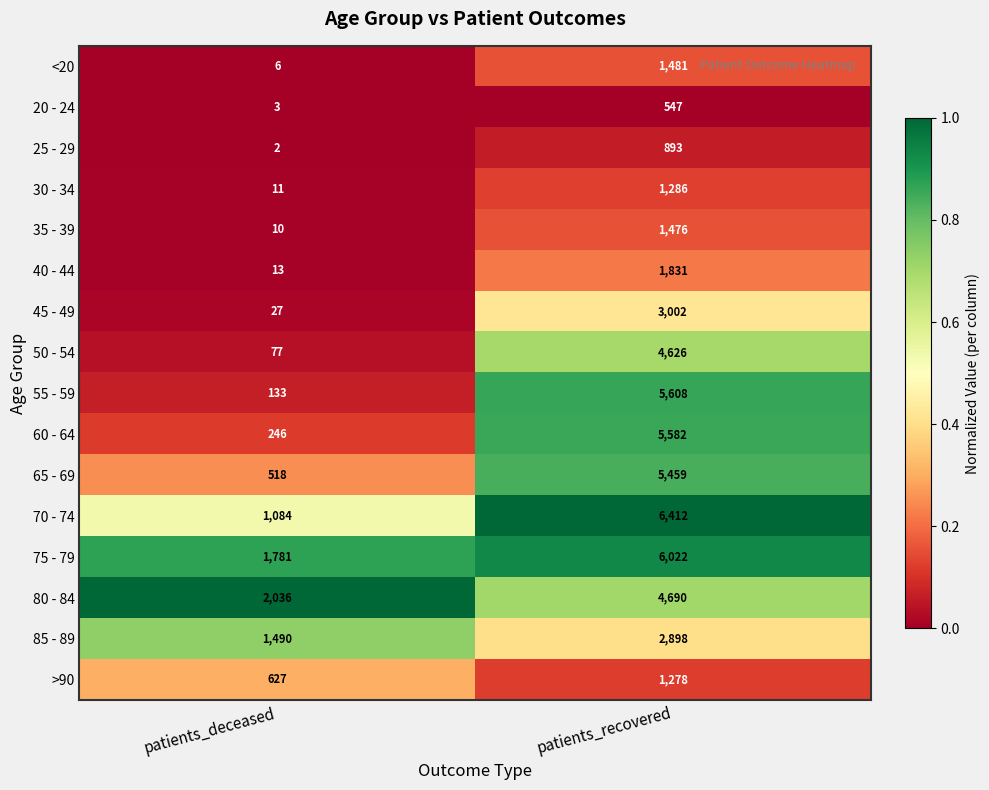

What value does the 25 - 29 series have at patients_recovered?

893